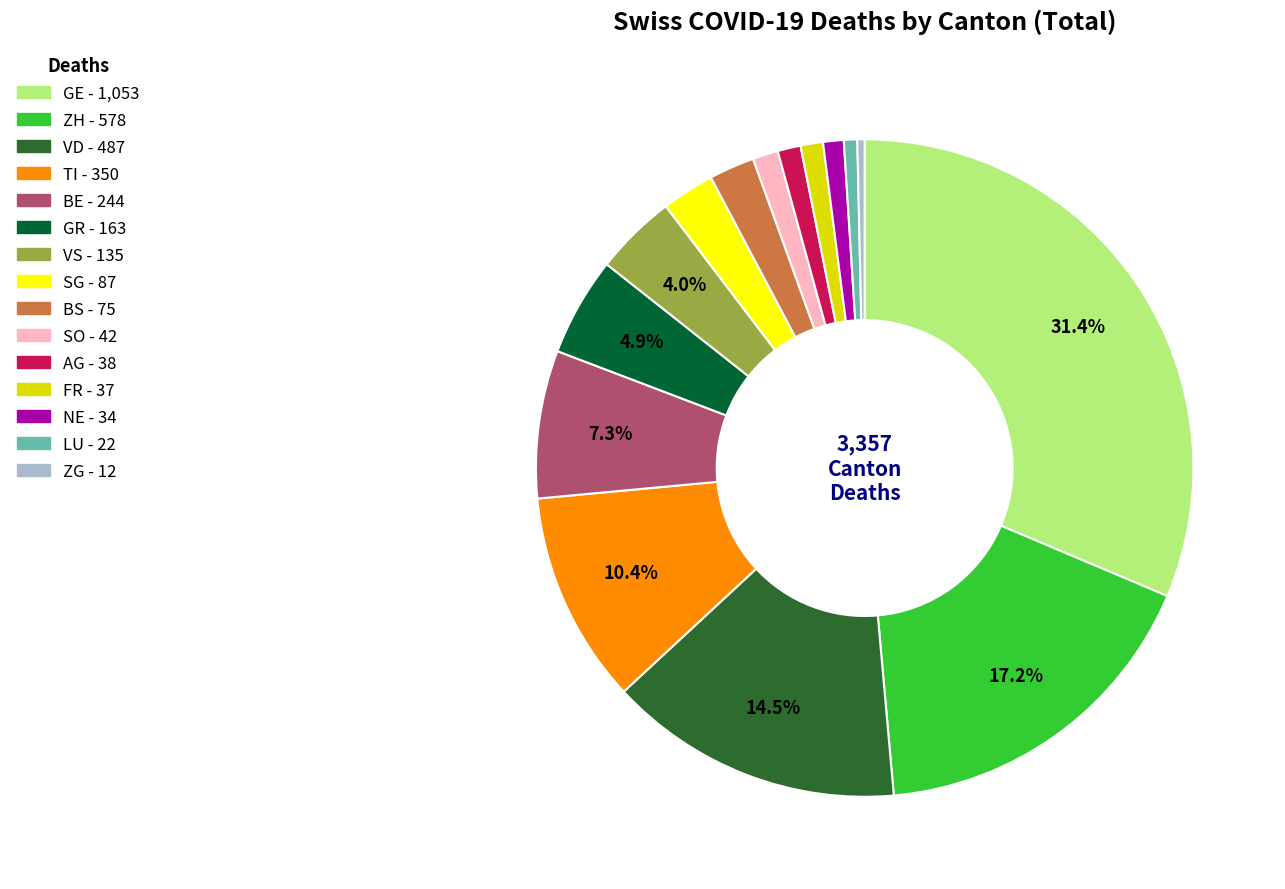

How many slices are in this pie chart?

15